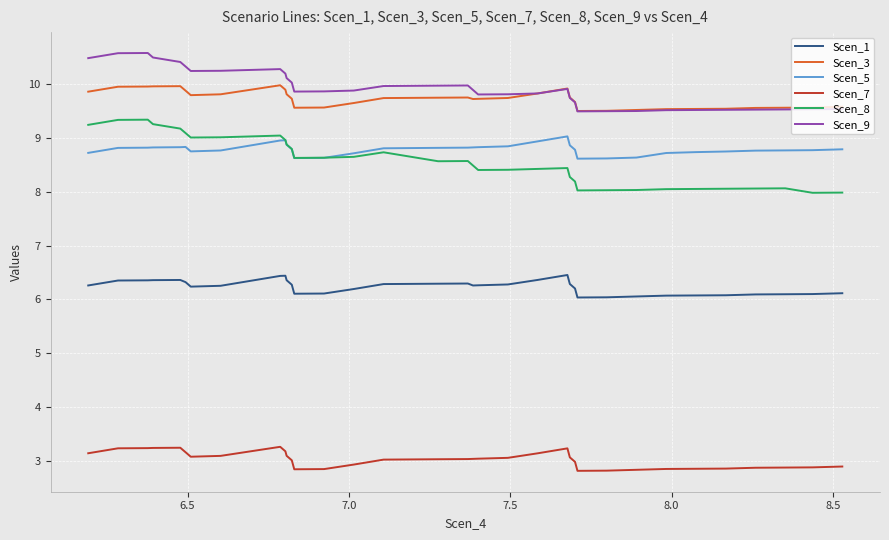

What is the smallest value displayed?

2.8